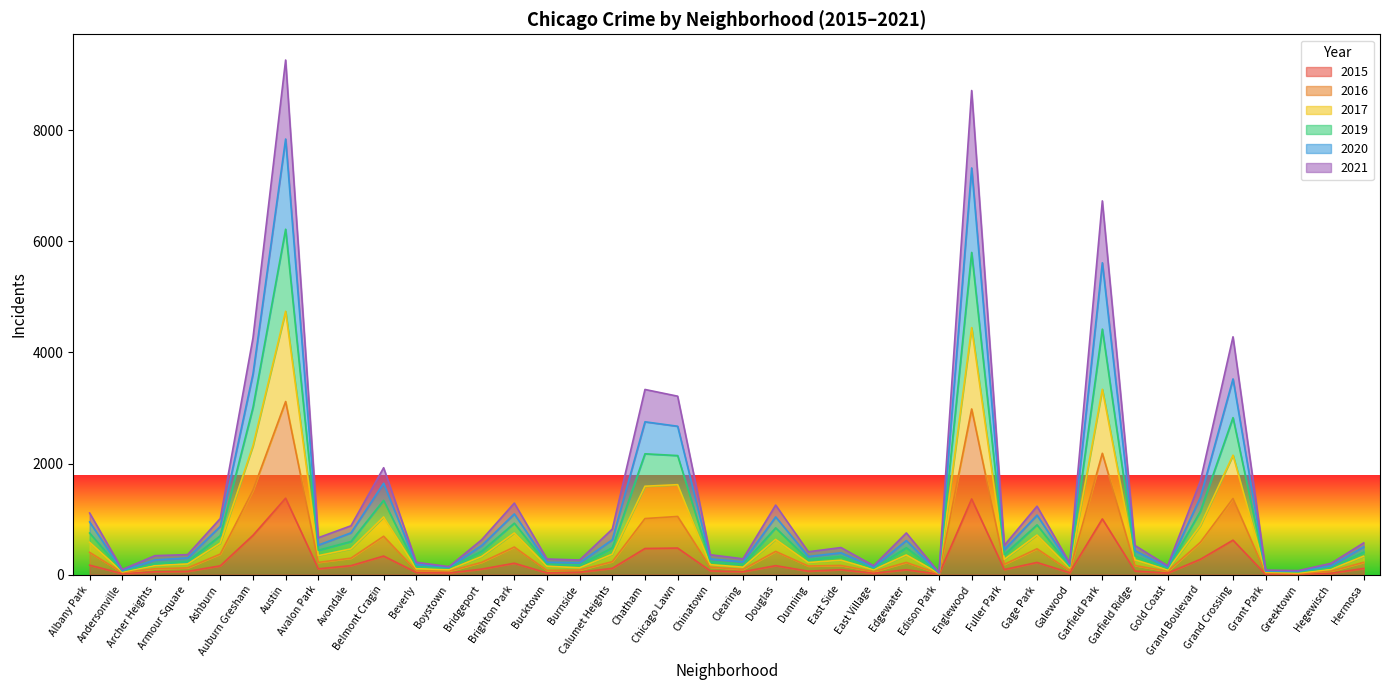

True or false: 2017 has a value of 64 at Hegewisch.

False